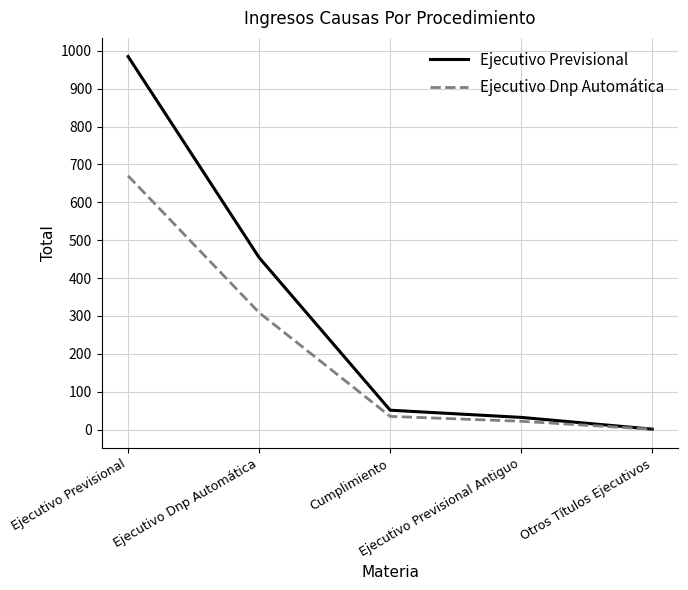

At which category is the sum across all series the highest?

Ejecutivo Previsional